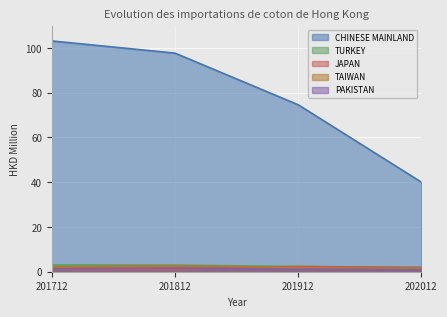

What is the total value across all series at 202012?

46.0